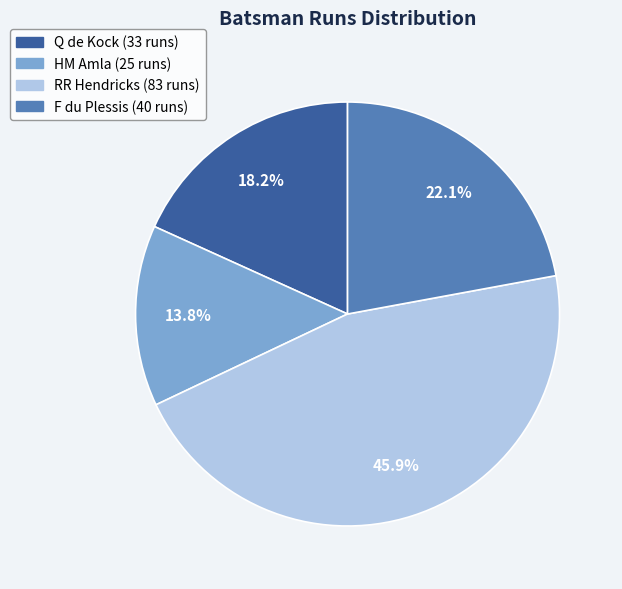

Which has a higher value, RR Hendricks or F du Plessis?

RR Hendricks